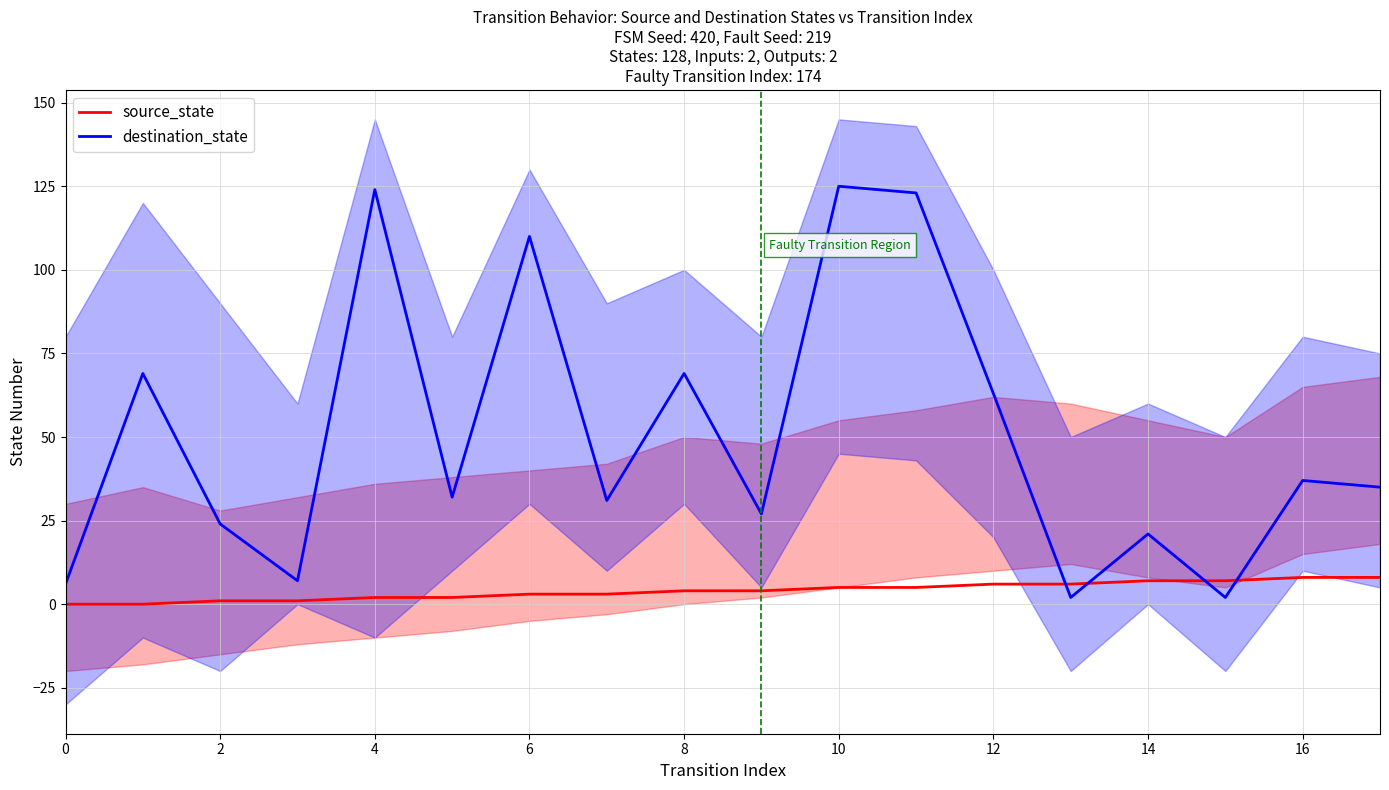

How many times do source_state and destination_state cross each other?

4